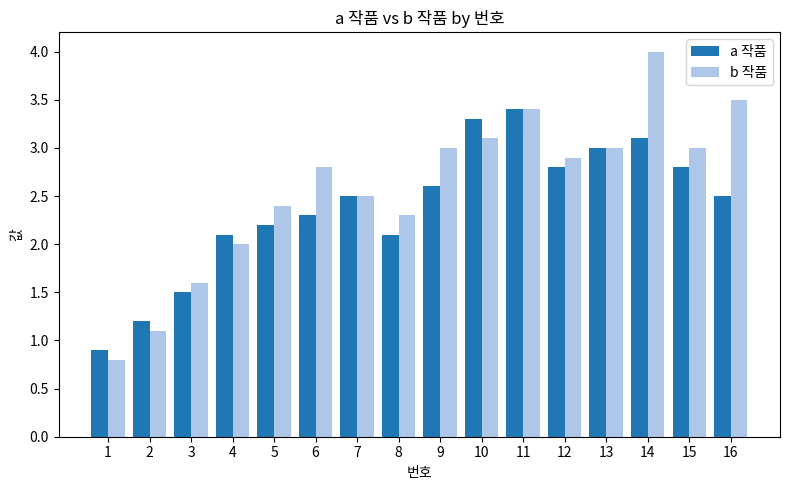

Reading left to right, what are all the values shown in this chart?

a 작품: 1=0.9	2=1.2	3=1.5	4=2.1	5=2.2	6=2.3	7=2.5	8=2.1	9=2.6	10=3.3	11=3.4	12=2.8	13=3.0	14=3.1	15=2.8	16=2.5
b 작품: 1=0.8	2=1.1	3=1.6	4=2.0	5=2.4	6=2.8	7=2.5	8=2.3	9=3.0	10=3.1	11=3.4	12=2.9	13=3.0	14=4.0	15=3.0	16=3.5